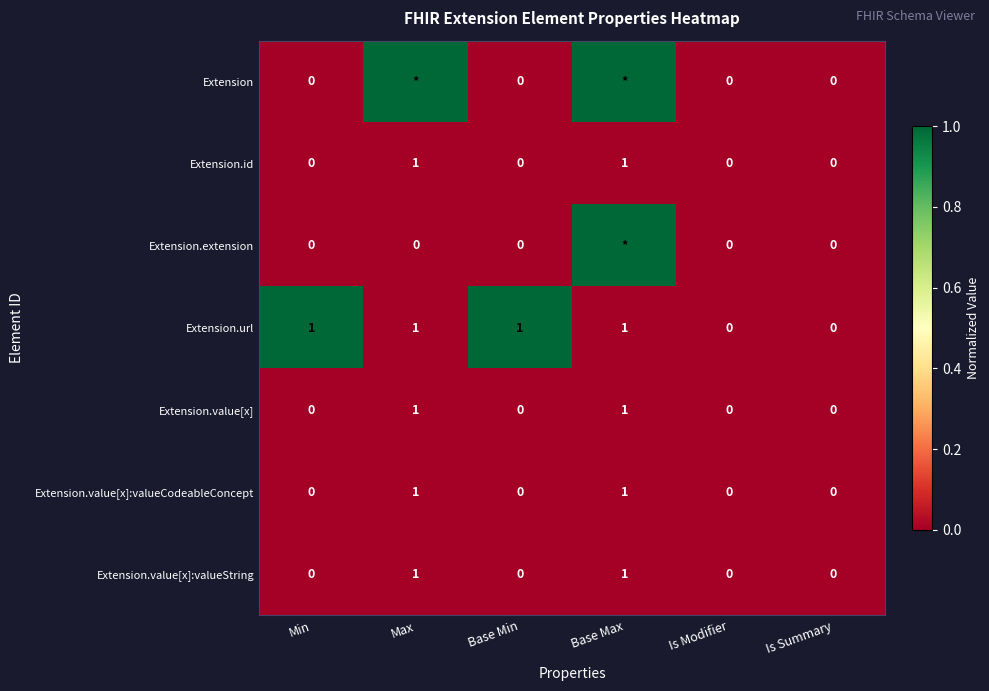

Is the value of Extension.extension at Base Min greater than the value of Extension.value[x]:valueCodeableConcept at Max?

No